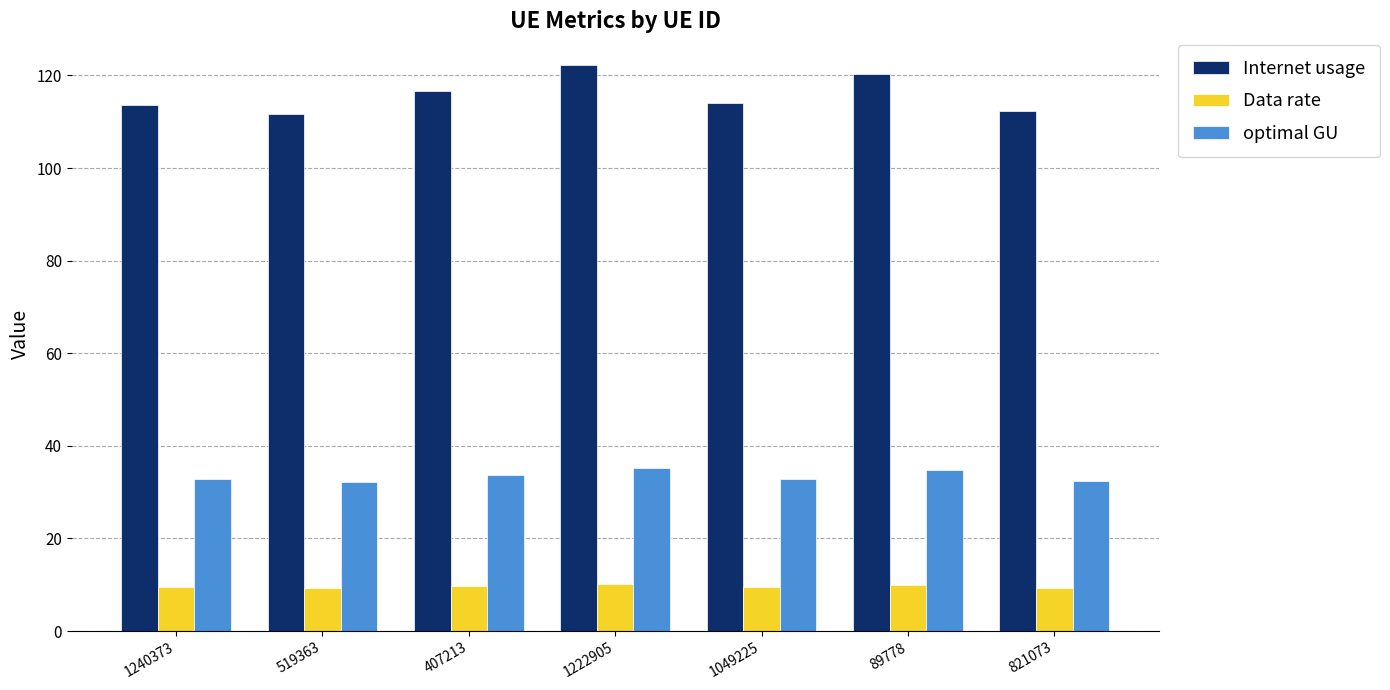

What is the difference between the second highest and minimum values in the Internet usage series?

8.6